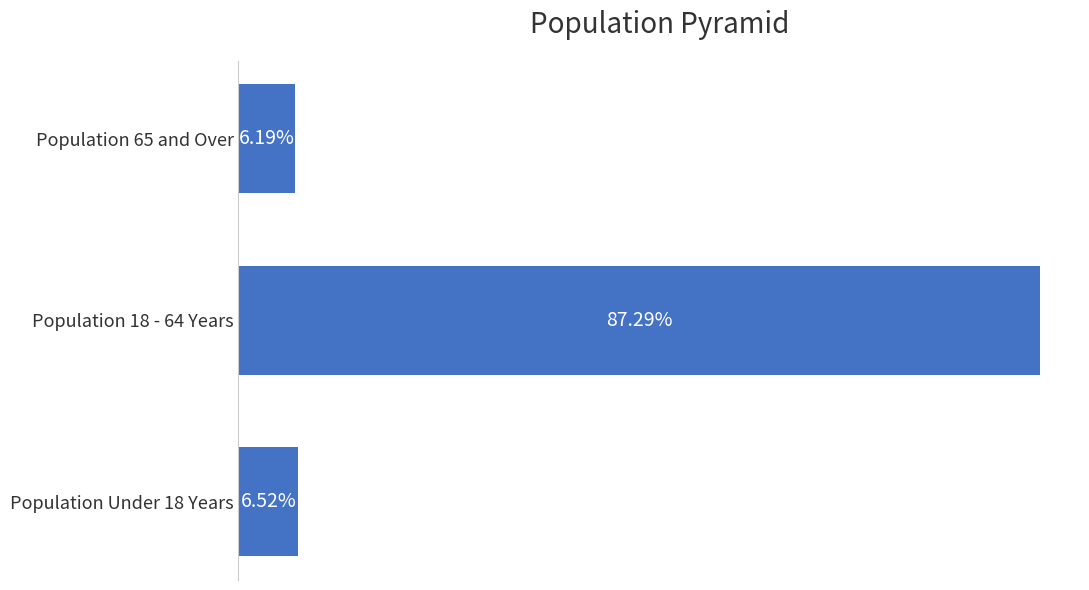

Are the bars horizontal?

Yes